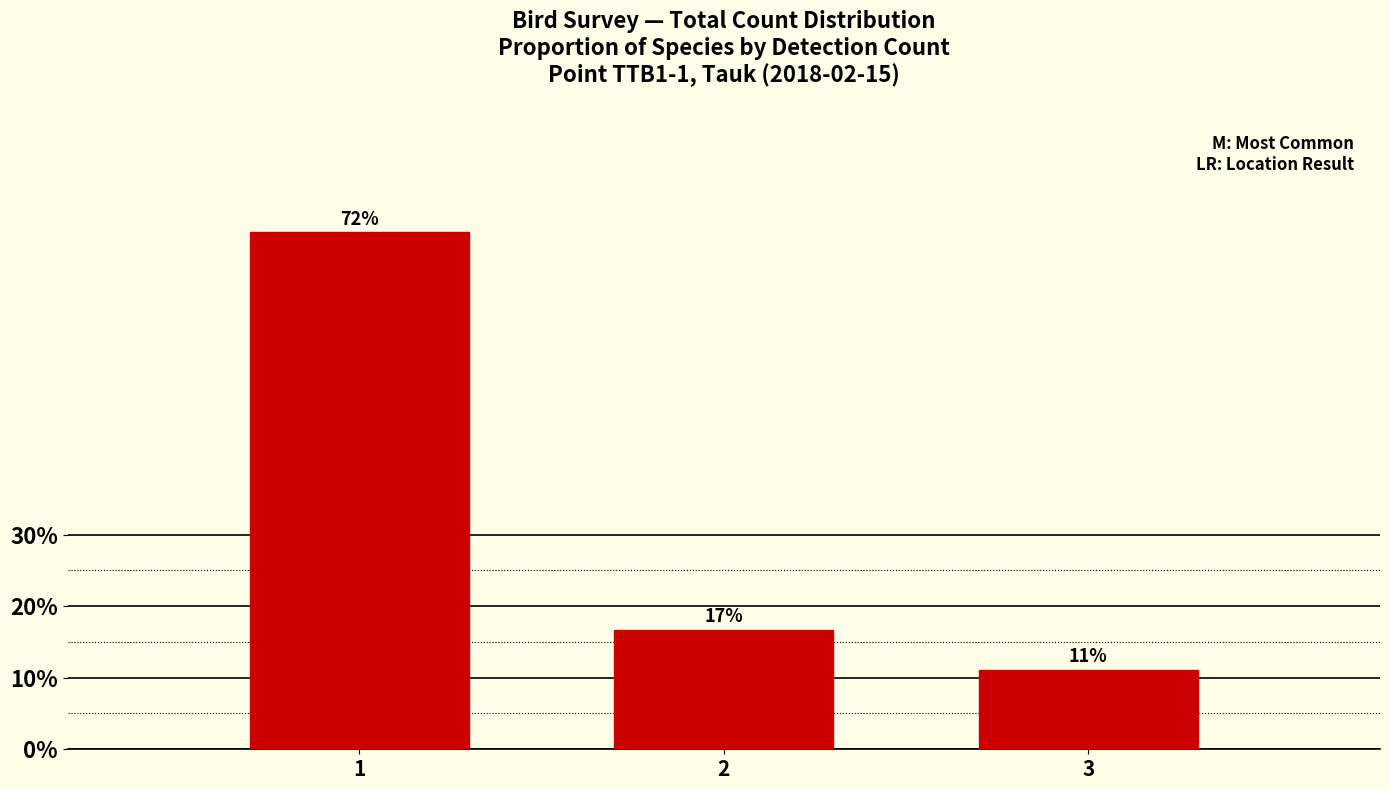

Does the chart contain any negative values?

No